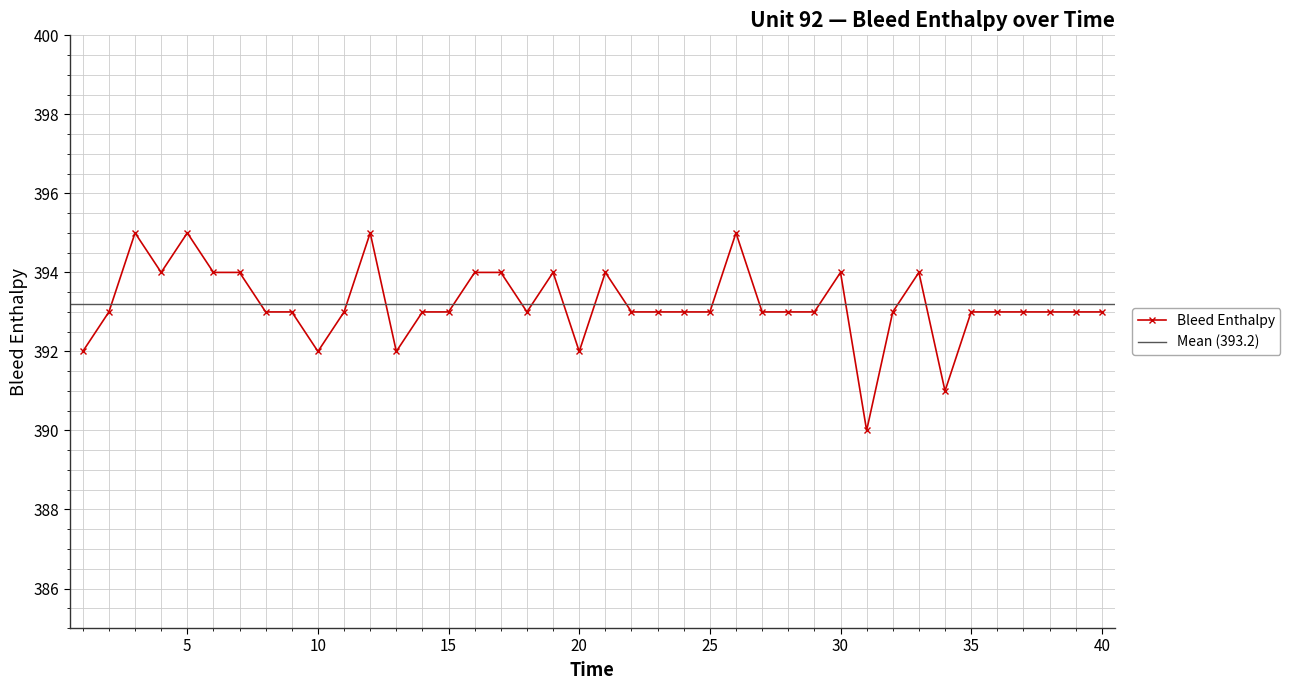

At which category does the data reach its first local valley?

4